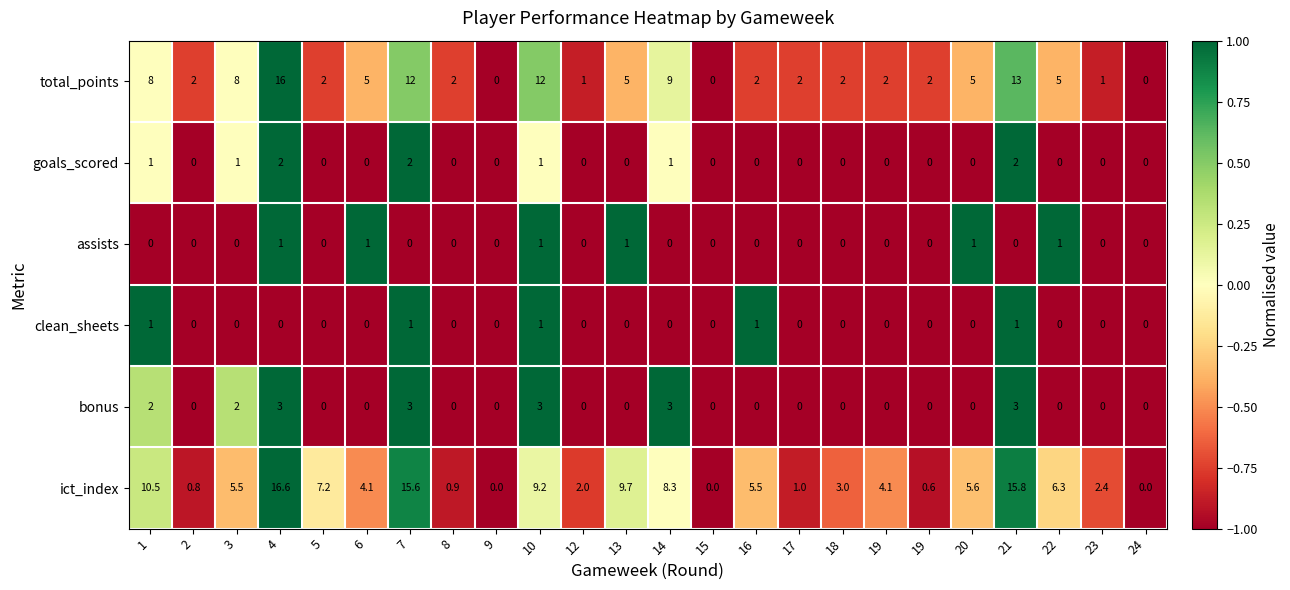

How many data points in ict_index are less than 5?

12